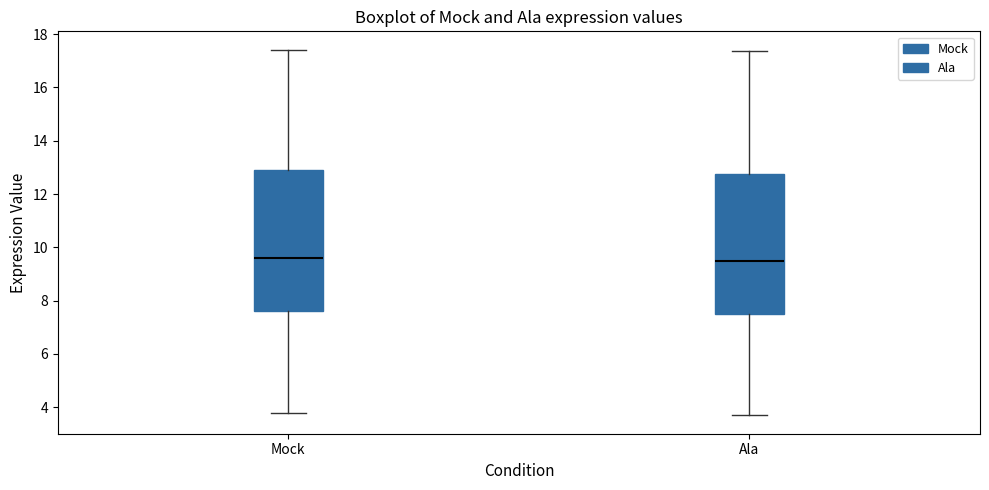

Reading left to right, transcribe this box plot: for each box, give where its median line is, the range the box spans, and where its two whiskers end, as read against the y-axis. The values are not printed on the chart, so give them approximately, as read against the axis.

Mock: median 9.6, box 7.6 to 12.8, whiskers 3.8 to 17.4
Ala: median 9.4, box 7.6 to 12.8, whiskers 3.6 to 17.4